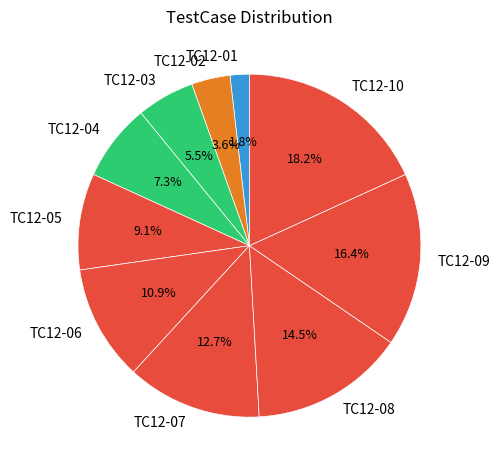

To the nearest percent, what is the difference between the TC12-08 and TC12-07 slice percentages?

2%